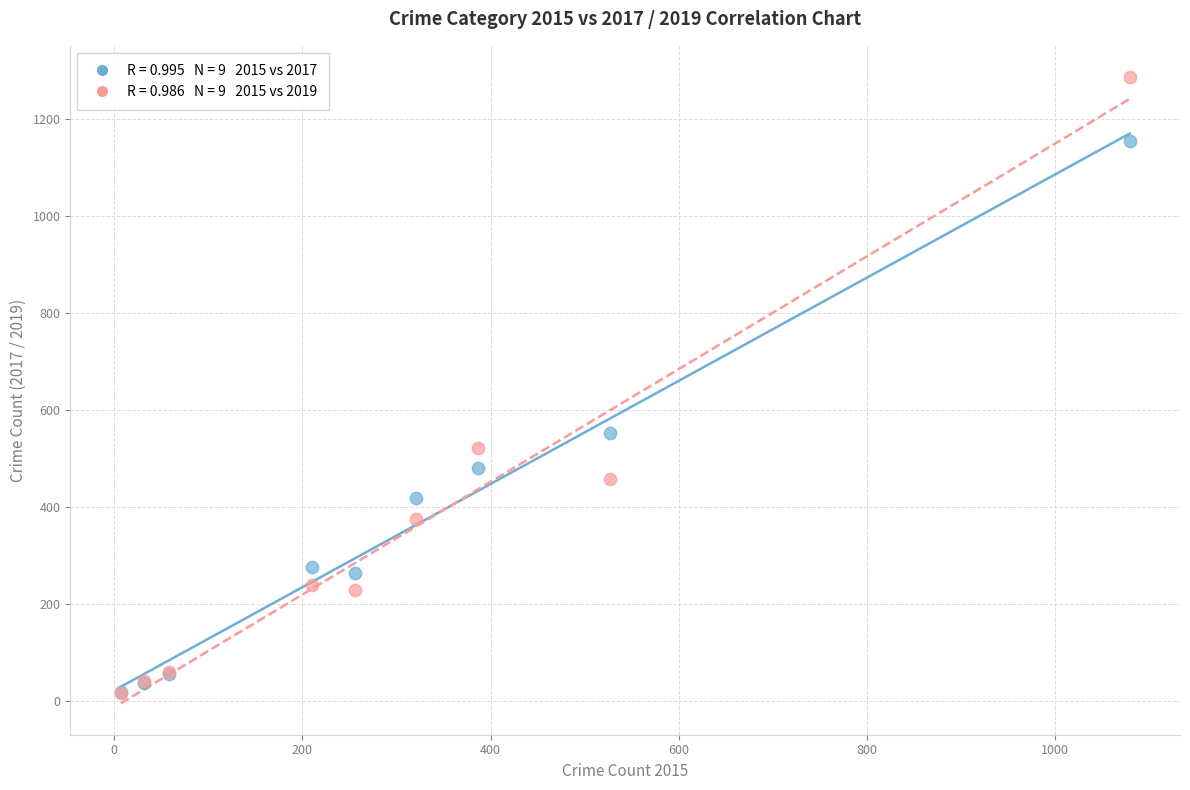

Across all series, what Y value is closest to 652?

553